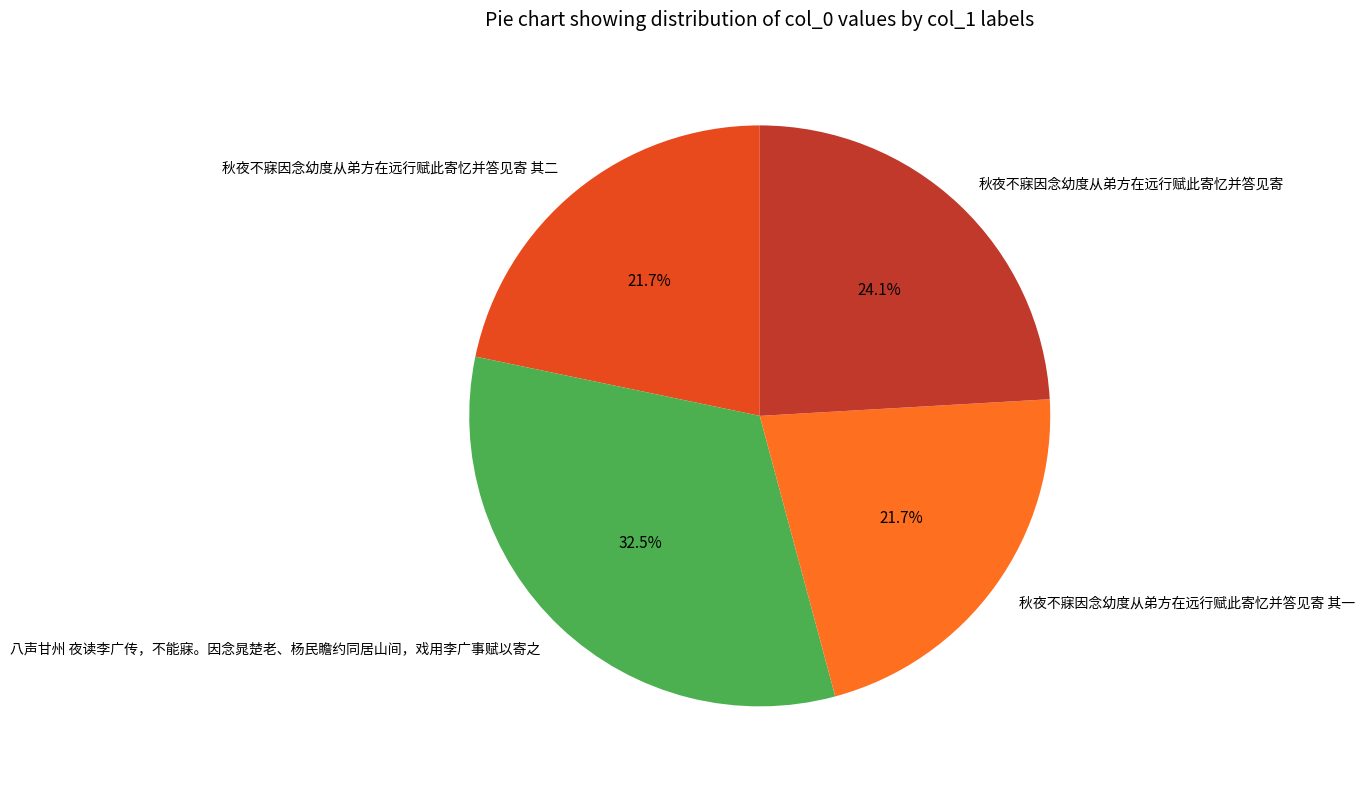

What portion of the pie excludes 秋夜不寐因念幼度从弟方在远行赋此寄忆并答见寄 其二?

78.3%